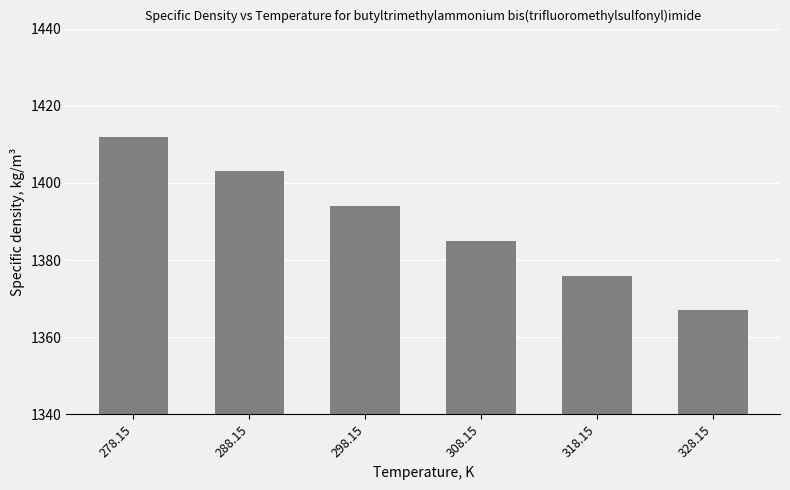

List the labels in order of value, largest first.

278.15, 288.15, 298.15, 308.15, 318.15, 328.15